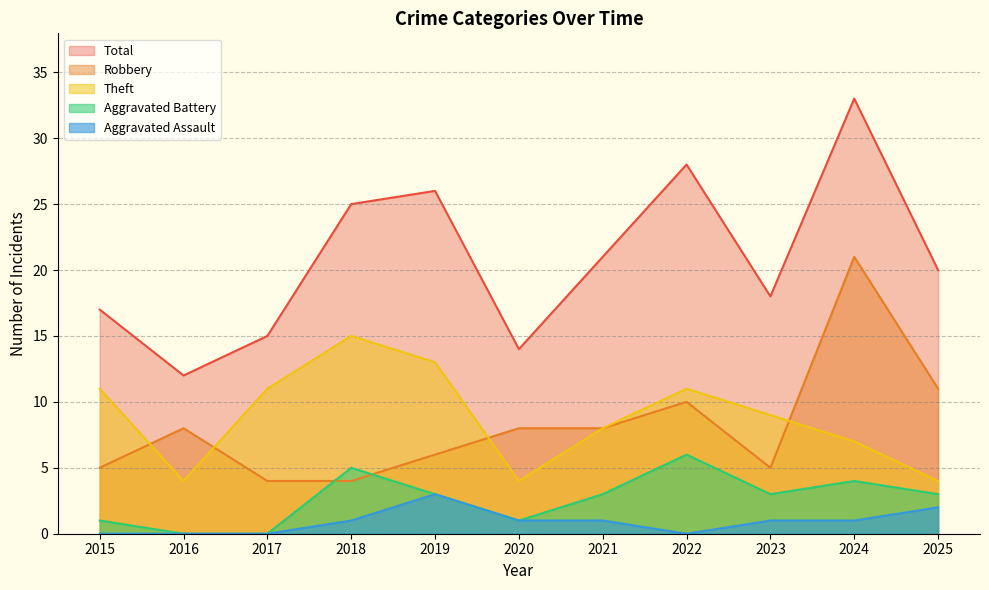

How many interior local valleys does the Aggravated Battery series have?

2